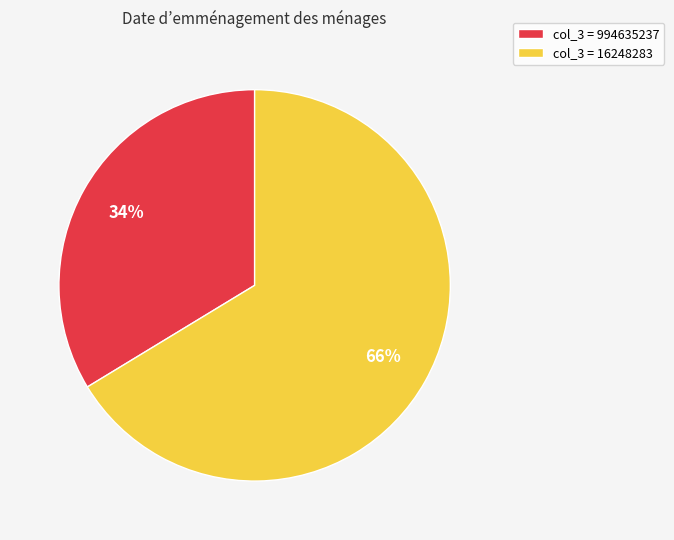

What is the largest slice in the pie chart?

col_3 = 16248283